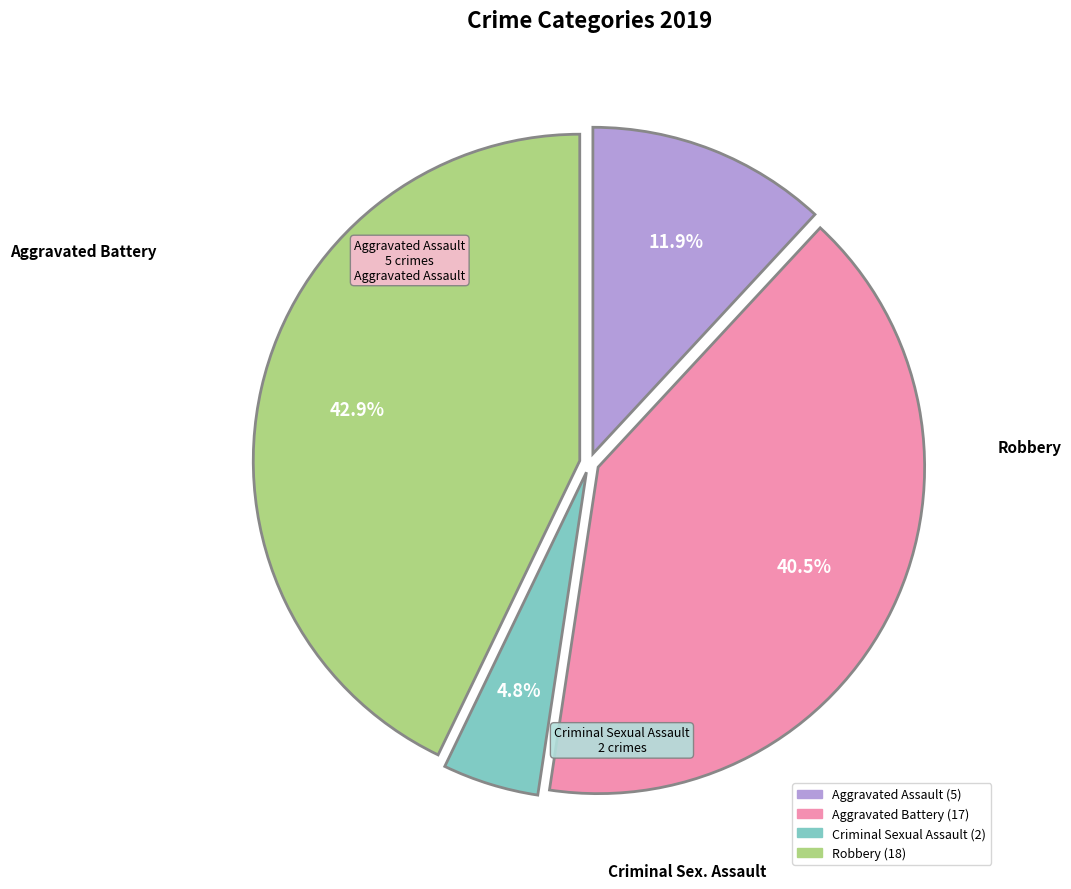

How much of the chart is everything except Criminal Sexual Assault?

95.2%